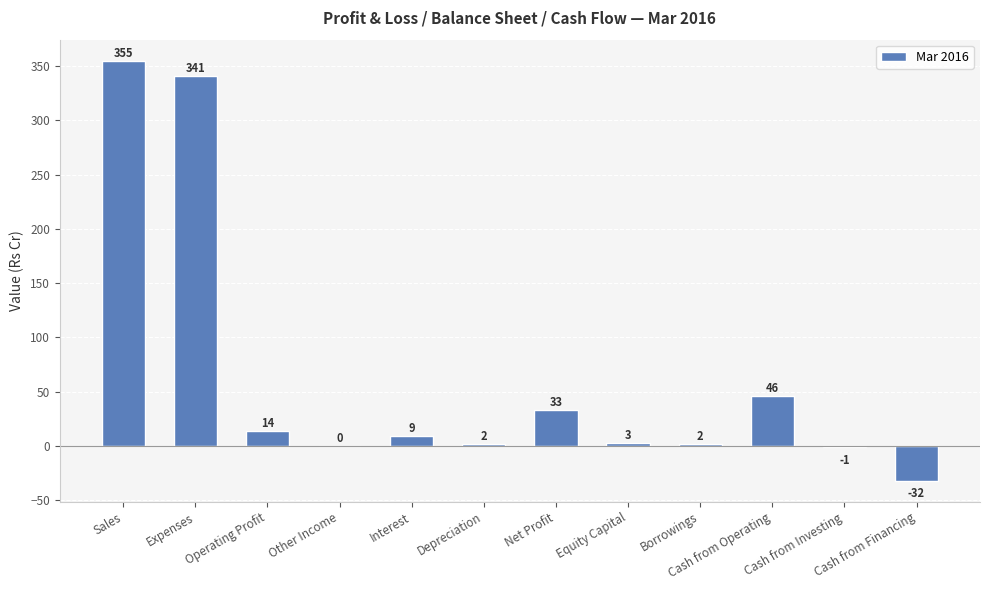

What is the difference between the values at Net Profit and Cash from Investing?

34